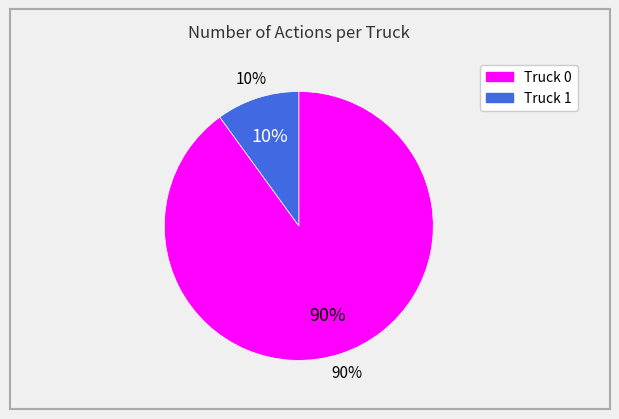

To the nearest percent, what percentage of the pie is Truck 0?

90%